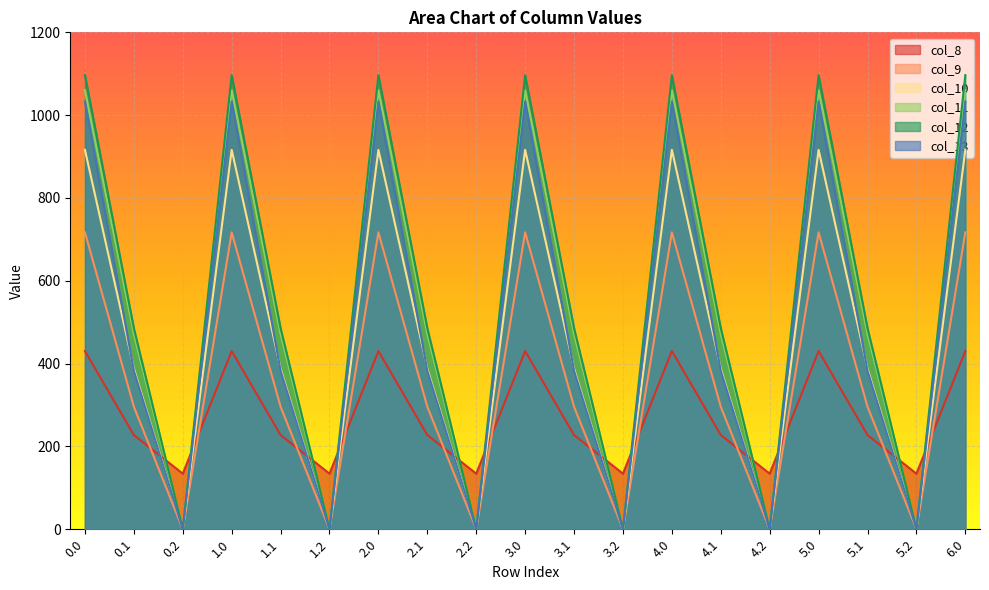

Rank the series at 5.2 from lowest to highest value.

col_9, col_10, col_11, col_12, col_13, col_8